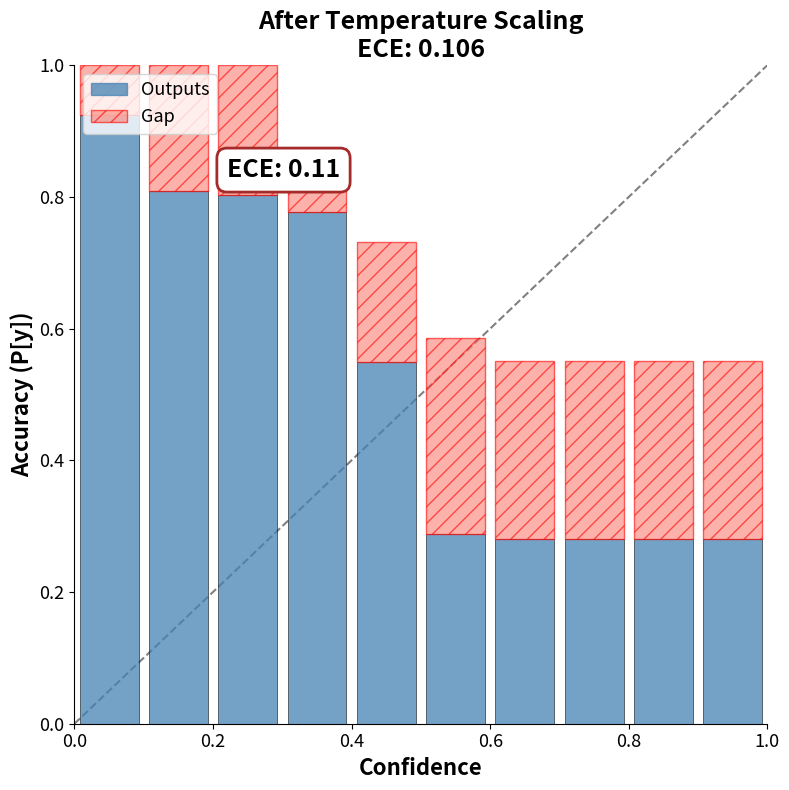

What is the difference between the maximum and second lowest values in the Outputs series?

0.6